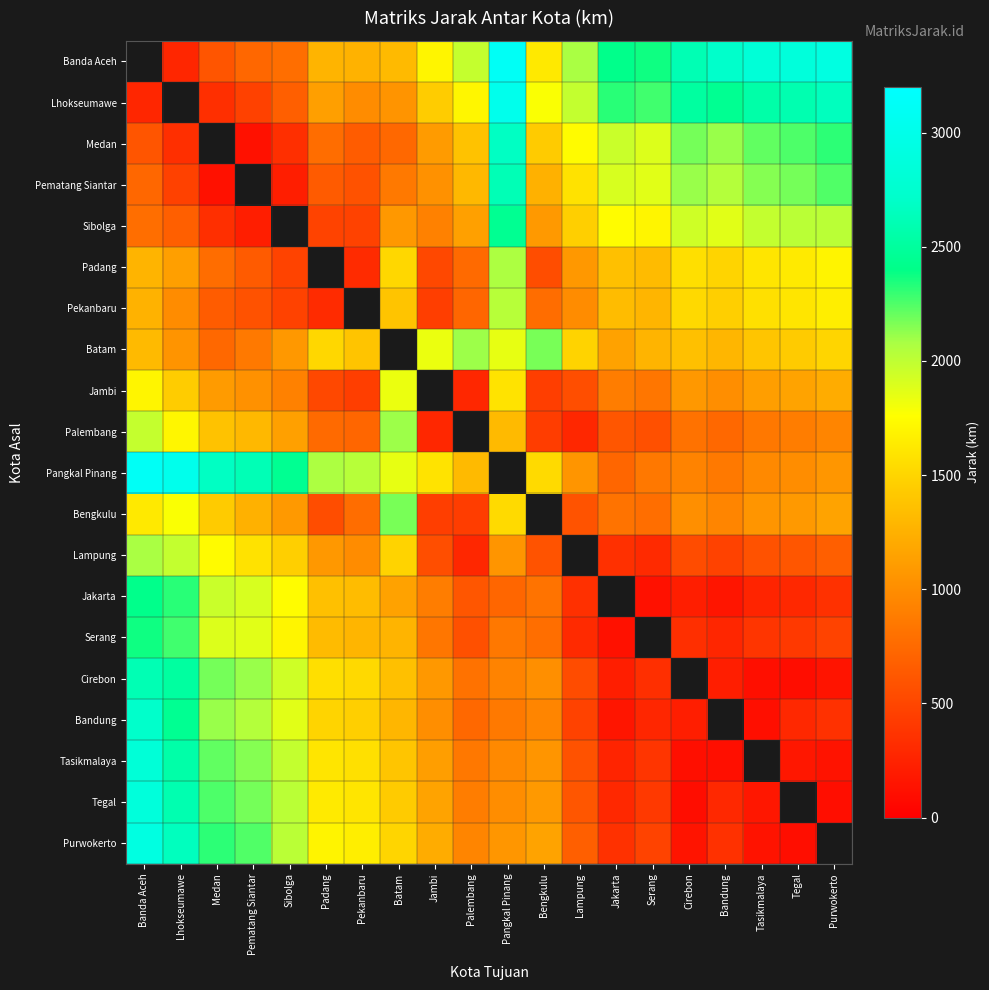

What is the spread (max minus min) of values at Lhokseumawe?

2748.0